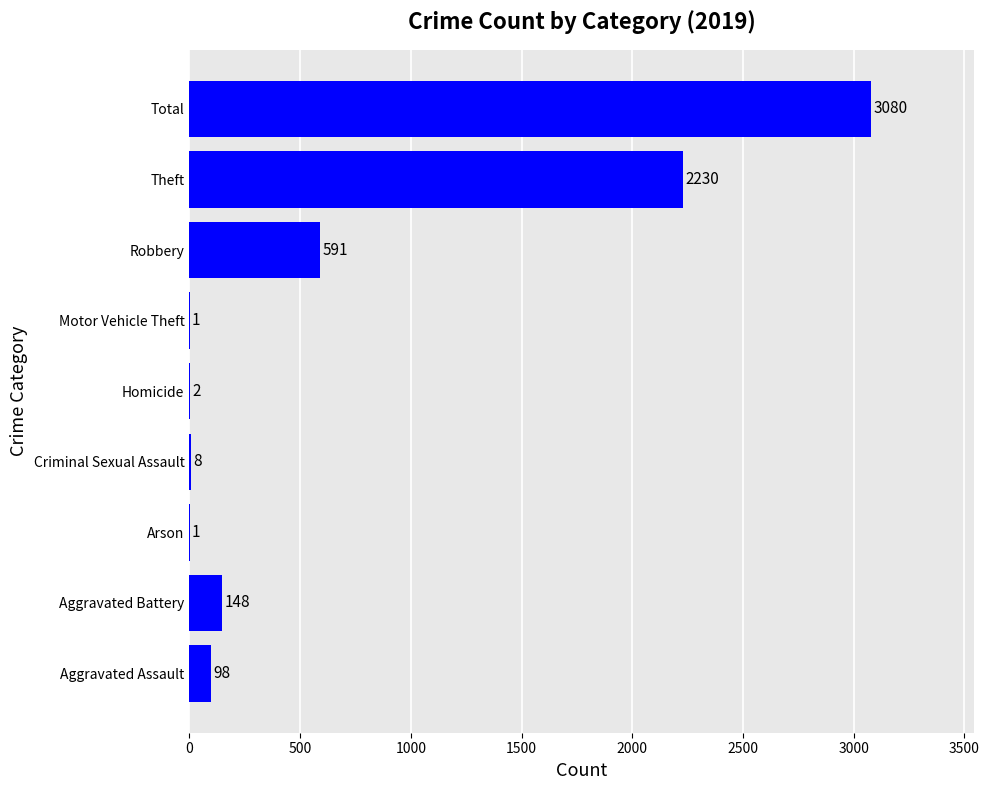

Which category has the highest value across all series?

Total